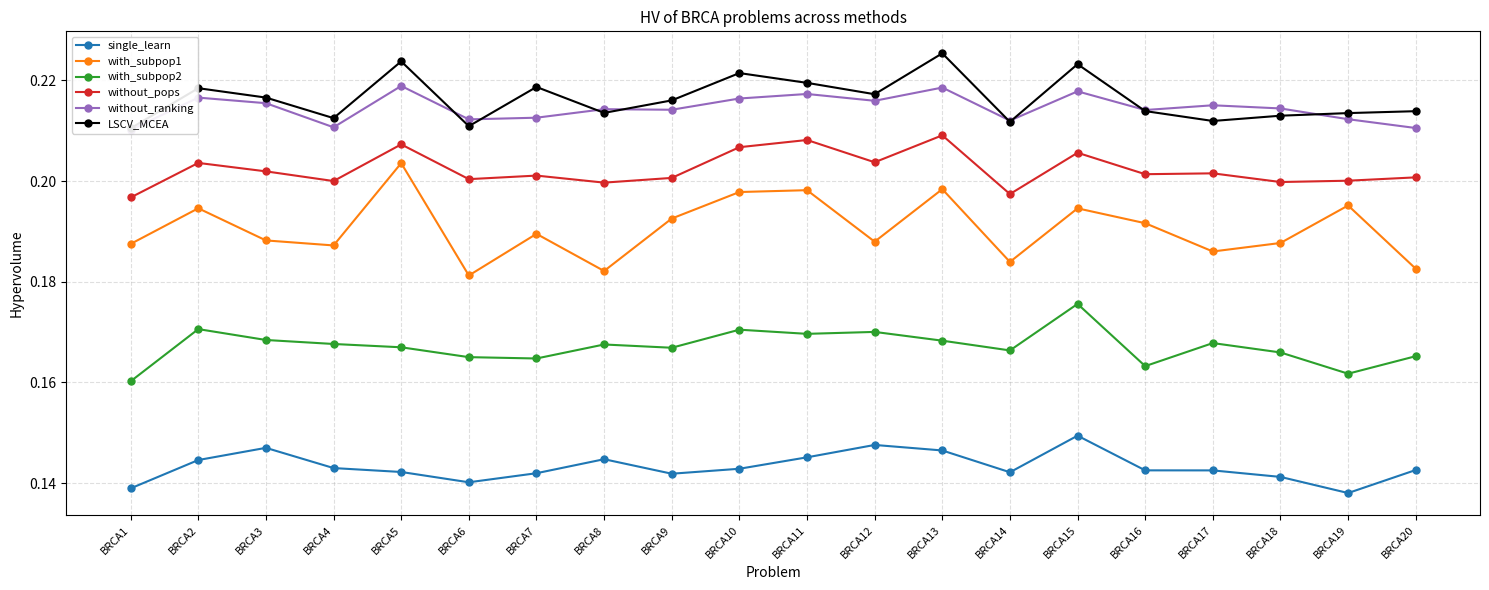

Reading right to left, transcribe all the data shown in this chart.

single_learn: BRCA20=0.1	BRCA19=0.1	BRCA18=0.1	BRCA17=0.1	BRCA16=0.1	BRCA15=0.1	BRCA14=0.1	BRCA13=0.1	BRCA12=0.1	BRCA11=0.1	BRCA10=0.1	BRCA9=0.1	BRCA8=0.1	BRCA7=0.1	BRCA6=0.1	BRCA5=0.1	BRCA4=0.1	BRCA3=0.1	BRCA2=0.1	BRCA1=0.1
with_subpop1: BRCA20=0.2	BRCA19=0.2	BRCA18=0.2	BRCA17=0.2	BRCA16=0.2	BRCA15=0.2	BRCA14=0.2	BRCA13=0.2	BRCA12=0.2	BRCA11=0.2	BRCA10=0.2	BRCA9=0.2	BRCA8=0.2	BRCA7=0.2	BRCA6=0.2	BRCA5=0.2	BRCA4=0.2	BRCA3=0.2	BRCA2=0.2	BRCA1=0.2
with_subpop2: BRCA20=0.2	BRCA19=0.2	BRCA18=0.2	BRCA17=0.2	BRCA16=0.2	BRCA15=0.2	BRCA14=0.2	BRCA13=0.2	BRCA12=0.2	BRCA11=0.2	BRCA10=0.2	BRCA9=0.2	BRCA8=0.2	BRCA7=0.2	BRCA6=0.2	BRCA5=0.2	BRCA4=0.2	BRCA3=0.2	BRCA2=0.2	BRCA1=0.2
without_pops: BRCA20=0.2	BRCA19=0.2	BRCA18=0.2	BRCA17=0.2	BRCA16=0.2	BRCA15=0.2	BRCA14=0.2	BRCA13=0.2	BRCA12=0.2	BRCA11=0.2	BRCA10=0.2	BRCA9=0.2	BRCA8=0.2	BRCA7=0.2	BRCA6=0.2	BRCA5=0.2	BRCA4=0.2	BRCA3=0.2	BRCA2=0.2	BRCA1=0.2
without_ranking: BRCA20=0.2	BRCA19=0.2	BRCA18=0.2	BRCA17=0.2	BRCA16=0.2	BRCA15=0.2	BRCA14=0.2	BRCA13=0.2	BRCA12=0.2	BRCA11=0.2	BRCA10=0.2	BRCA9=0.2	BRCA8=0.2	BRCA7=0.2	BRCA6=0.2	BRCA5=0.2	BRCA4=0.2	BRCA3=0.2	BRCA2=0.2	BRCA1=0.2
LSCV_MCEA: BRCA20=0.2	BRCA19=0.2	BRCA18=0.2	BRCA17=0.2	BRCA16=0.2	BRCA15=0.2	BRCA14=0.2	BRCA13=0.2	BRCA12=0.2	BRCA11=0.2	BRCA10=0.2	BRCA9=0.2	BRCA8=0.2	BRCA7=0.2	BRCA6=0.2	BRCA5=0.2	BRCA4=0.2	BRCA3=0.2	BRCA2=0.2	BRCA1=0.2